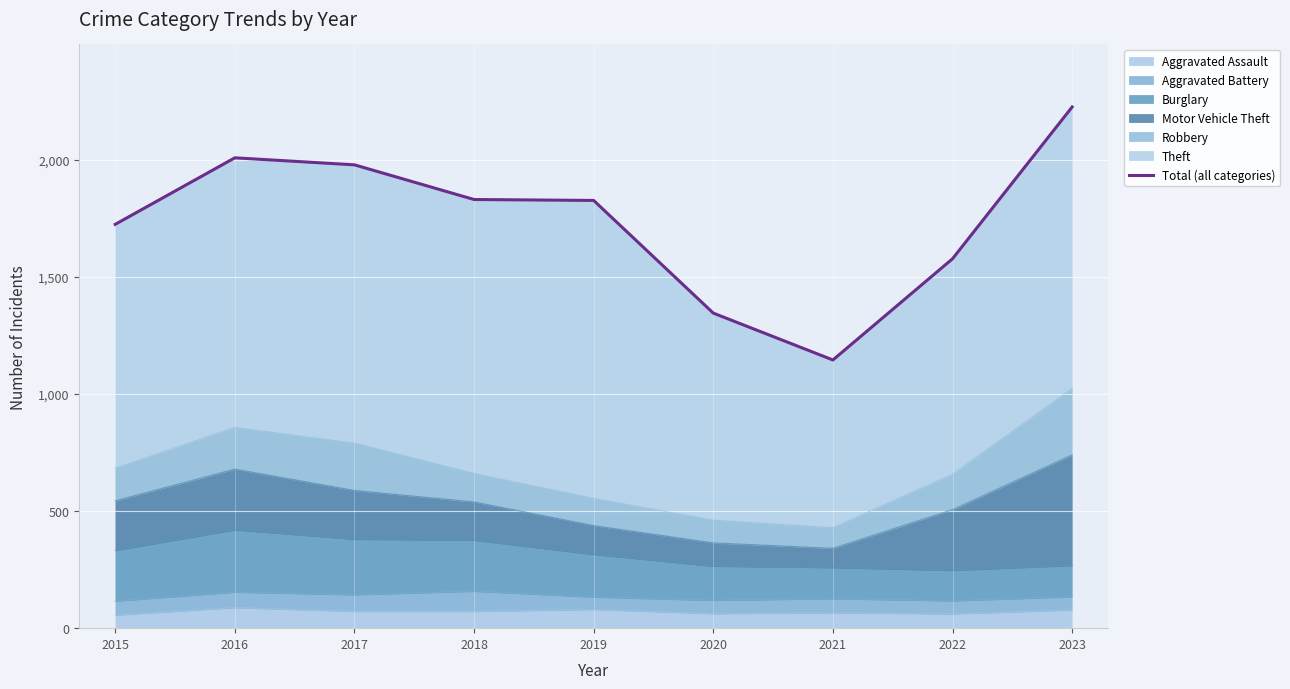

What is the ratio of the value at 2022 to the value at 2015?

0.9